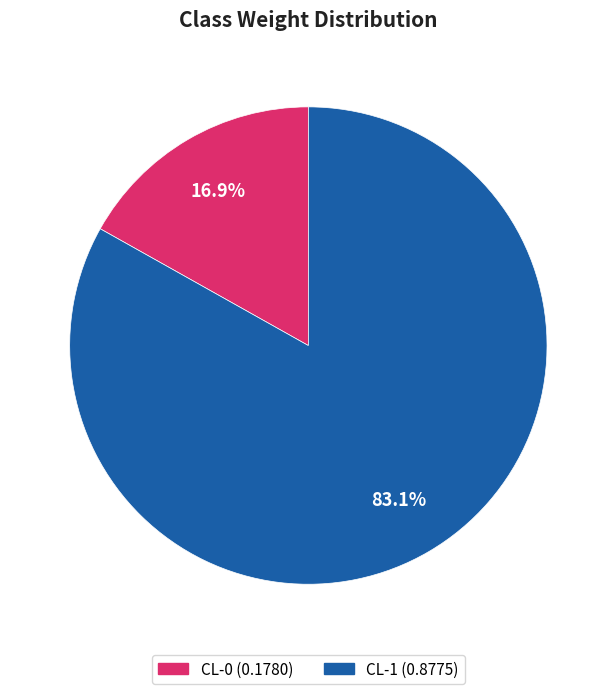

Which category has the biggest portion of the pie?

CL-1